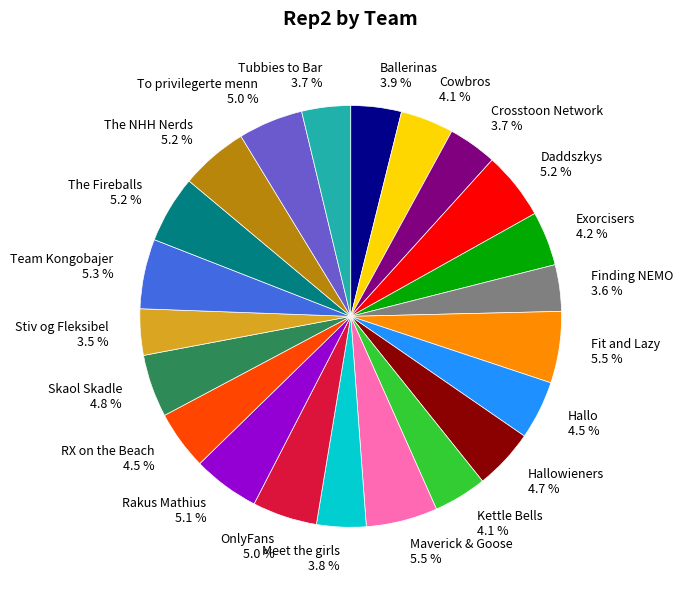

Does any single category account for the majority?

No